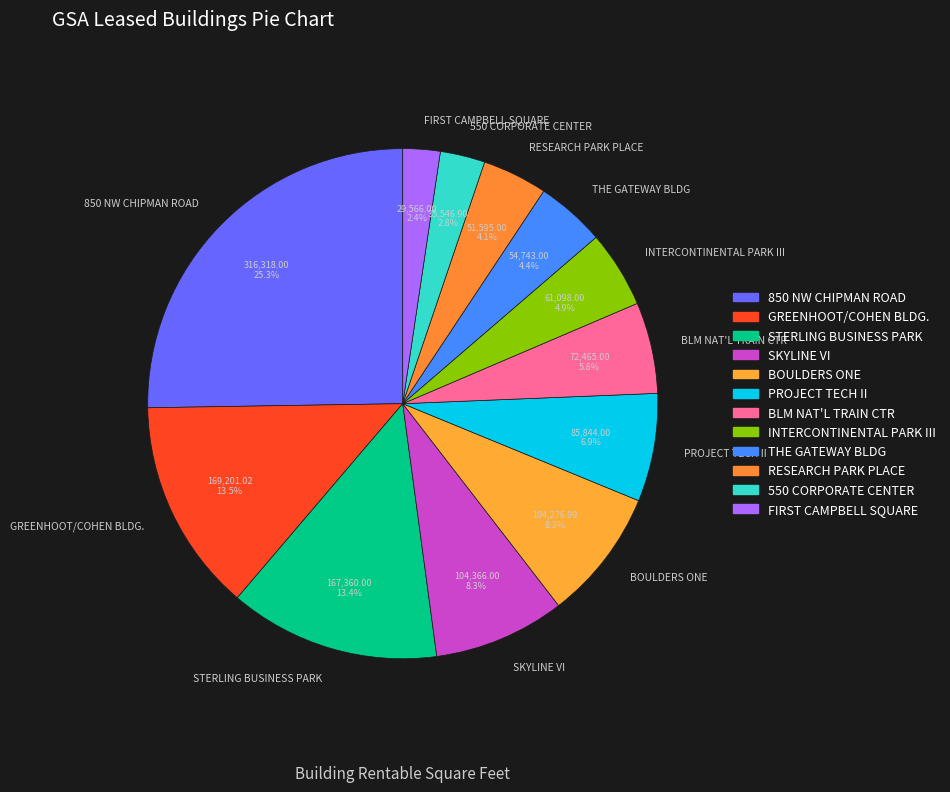

To the nearest percent, what portion does PROJECT TECH II represent?

7%